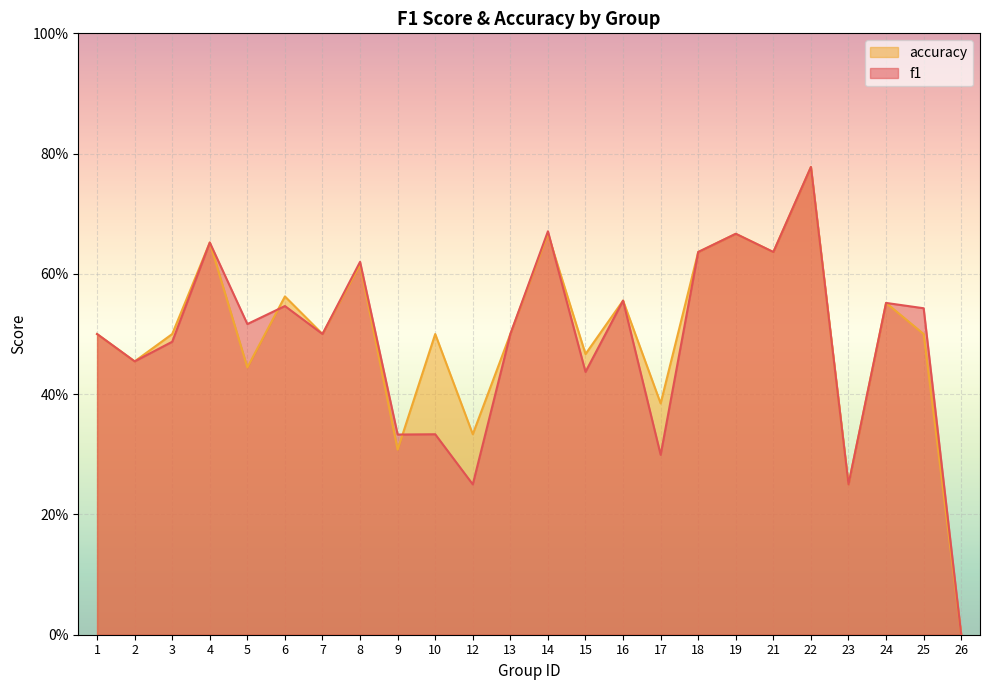

What are all the series names shown in the legend?

accuracy, f1